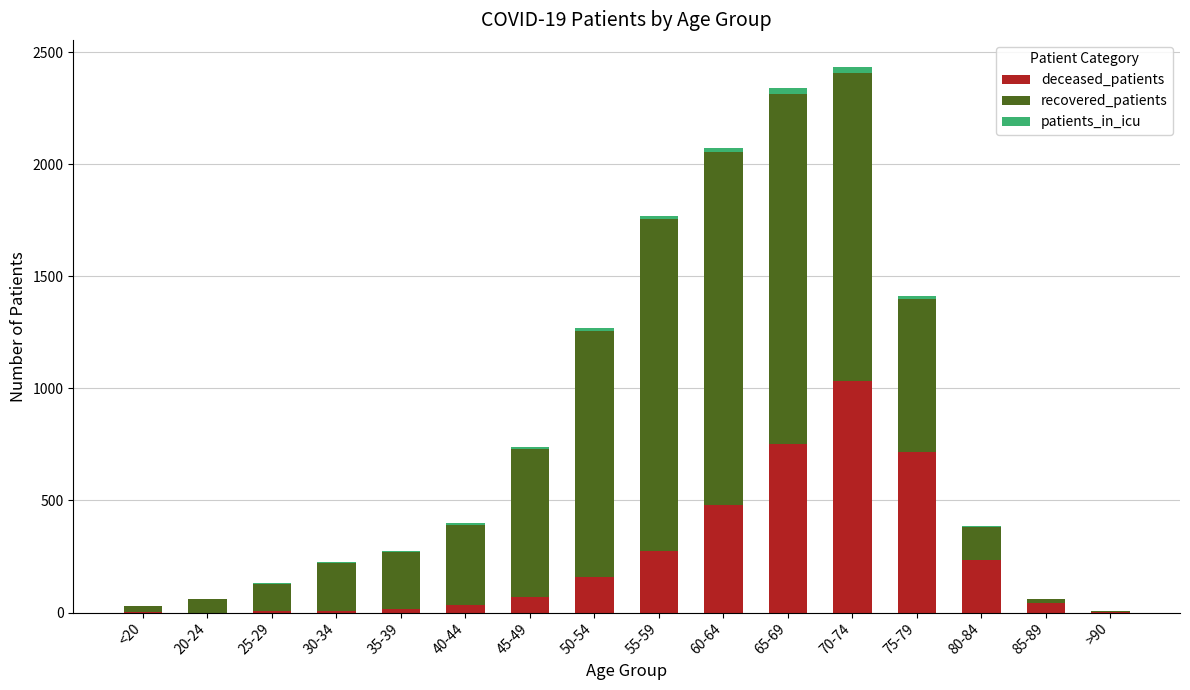

Are the bars grouped side by side (vs. stacked)?

No